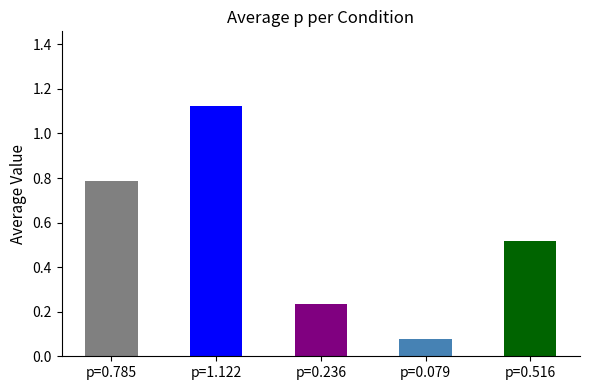

List the labels in order of value, largest first.

p=1.122, p=0.785, p=0.516, p=0.236, p=0.079